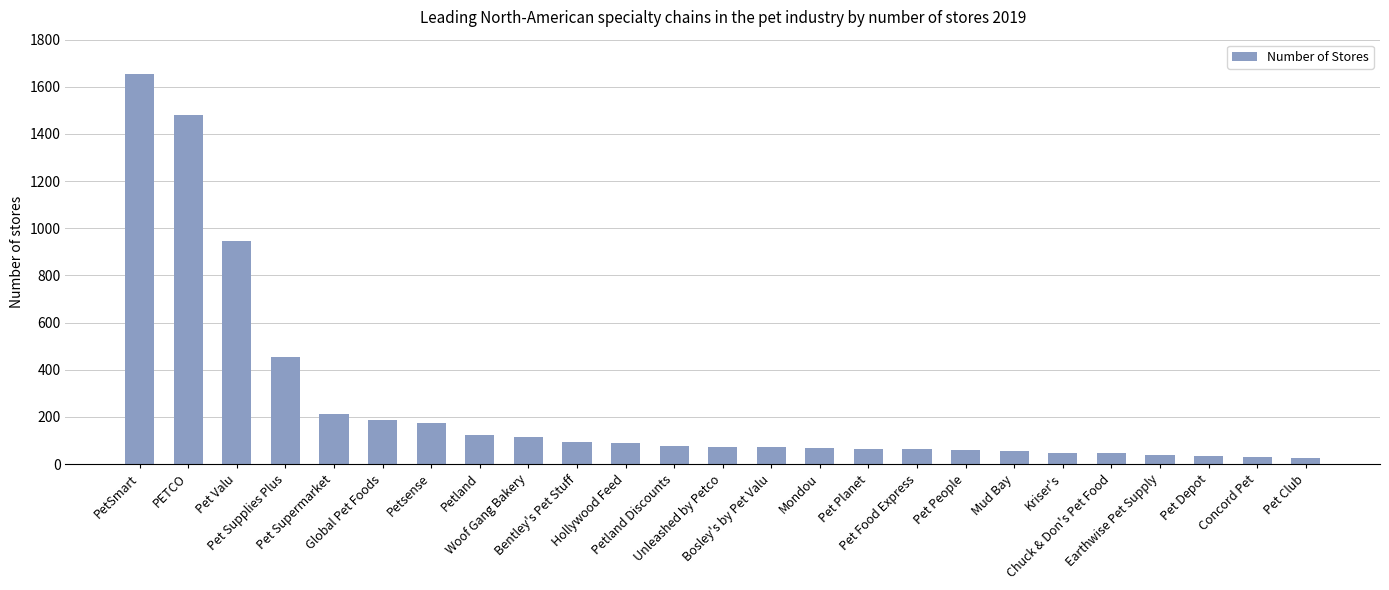

What is the difference between the values at Pet Supplies Plus and Unleashed by Petco?

384